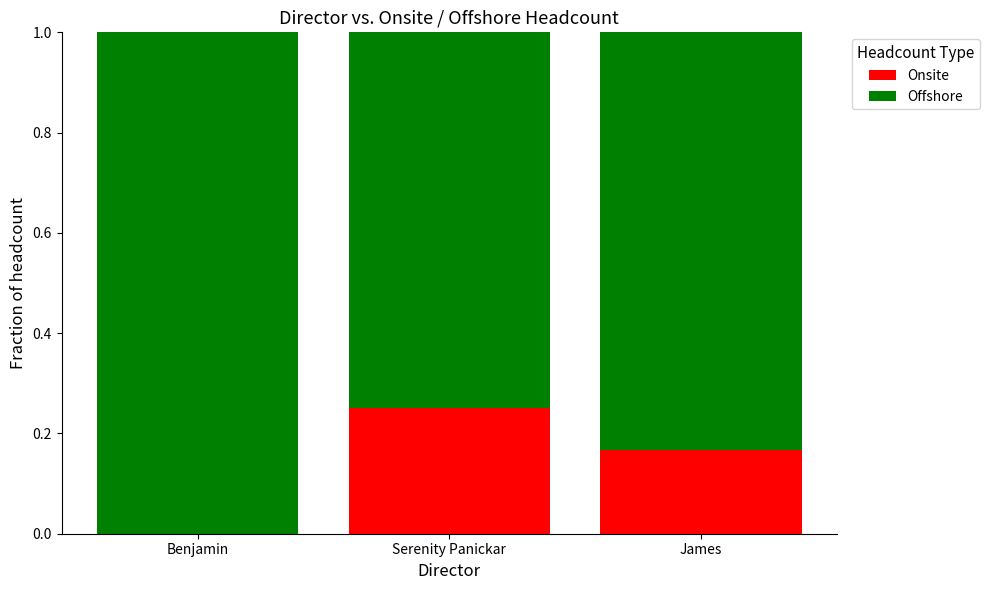

Is it true that Onsite equals 0.0 at Benjamin?

True